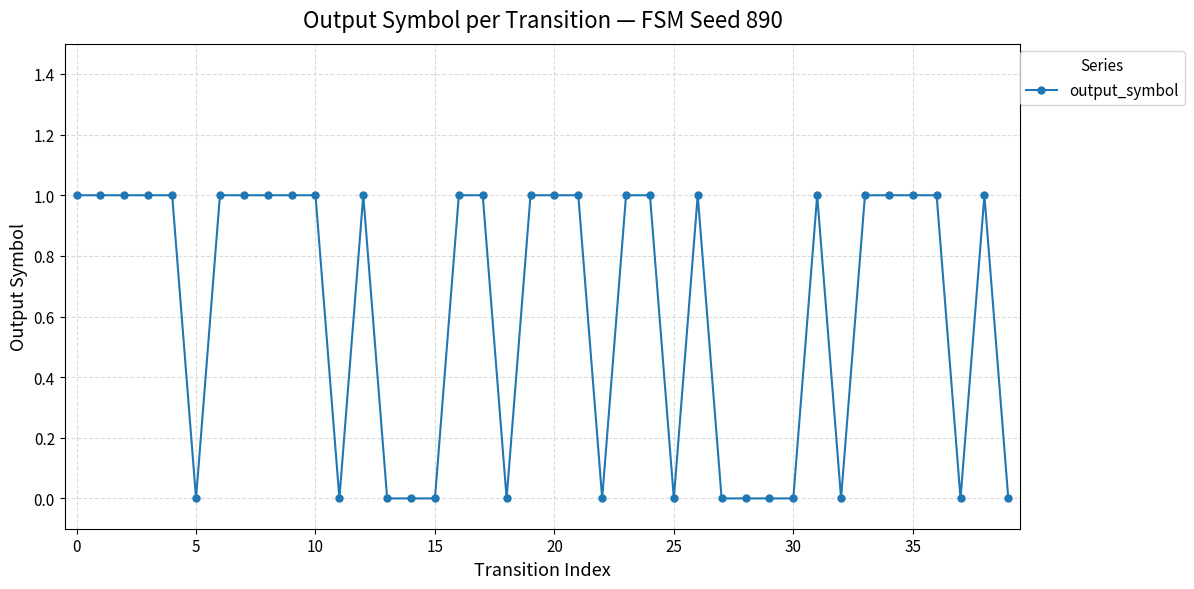

What is the sum of all values?

25